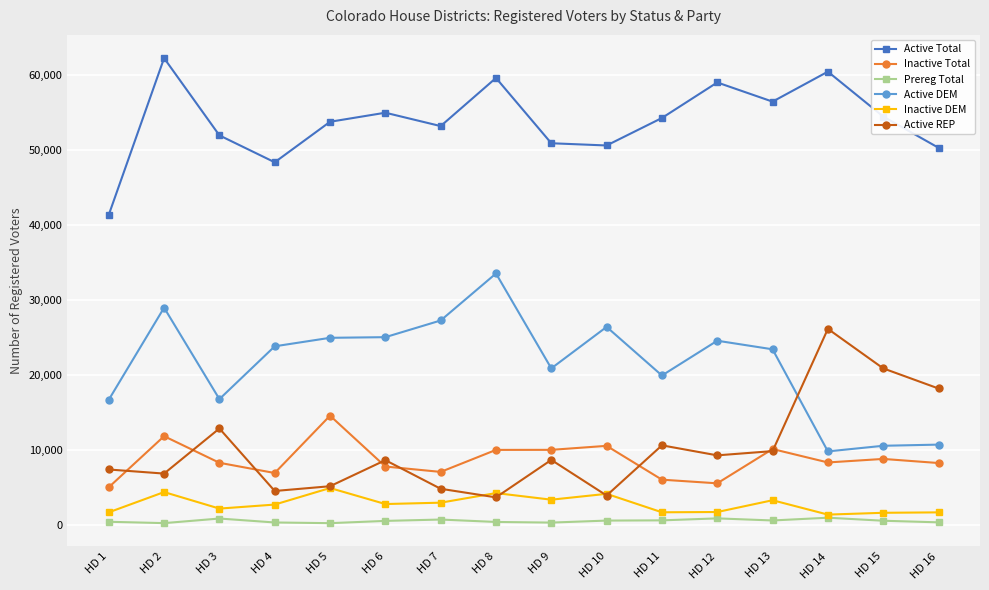

The value of Active DEM at HD 9 is 20894. True or false?

True